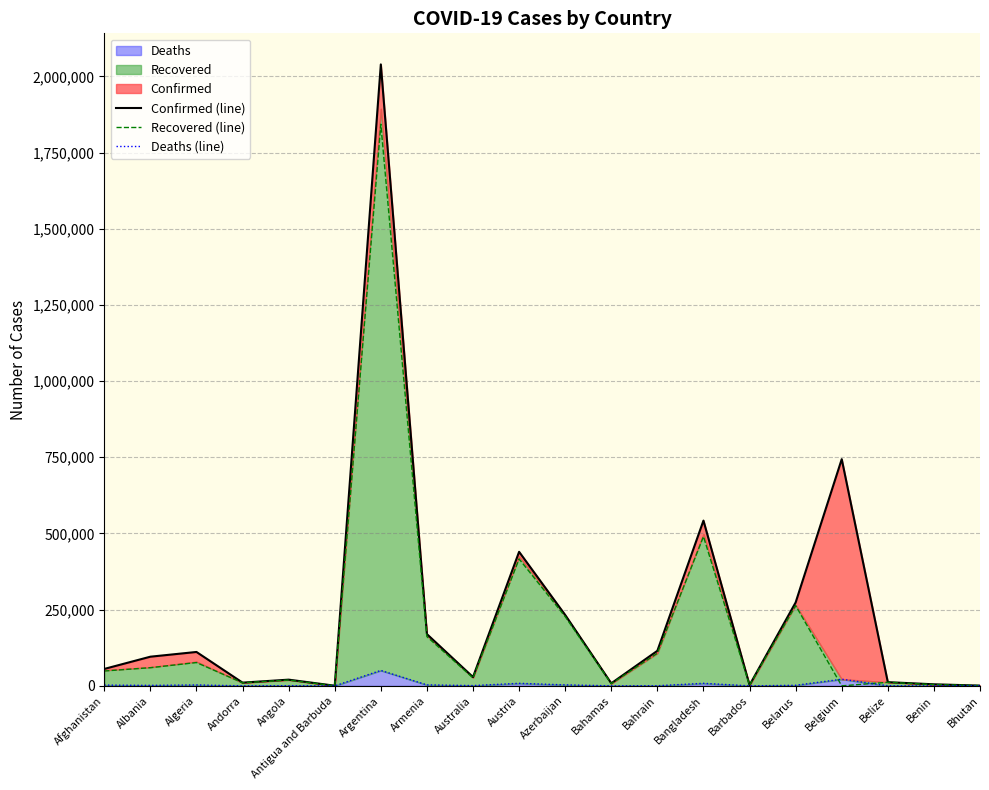

Reading left to right, list all the values displayed in this chart.

Confirmed (line): 55557	95726	111247	10610	20400	525	2039124	169820	28912	439841	232636	8383	115057	542268	2608	273659	743882	12195	5143	866
Recovered (line): 48798	59684	76489	10101	18951	213	1842878	161577	26134	416431	227271	7071	107016	489932	1753	263368	0	11708	4119	856
Deaths (line): 2430	1600	2947	107	496	10	50616	3156	909	8312	3190	179	410	8329	29	1885	21793	314	65	1